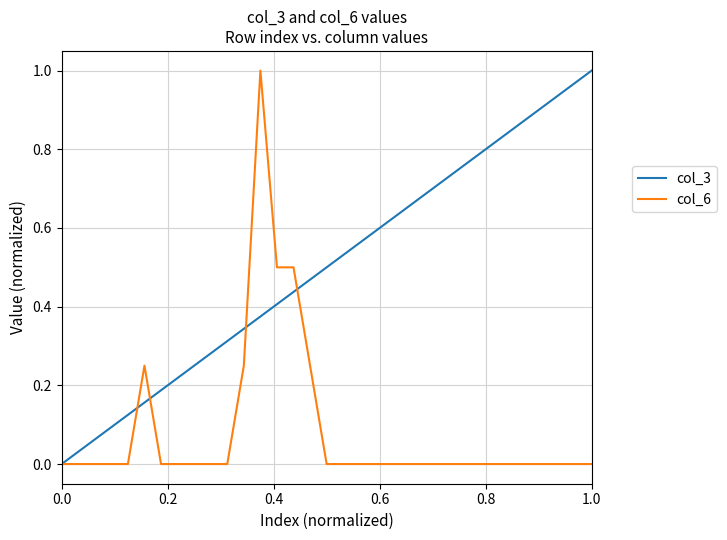

Rank the series by their average value, from highest to lowest.

col_3, col_6